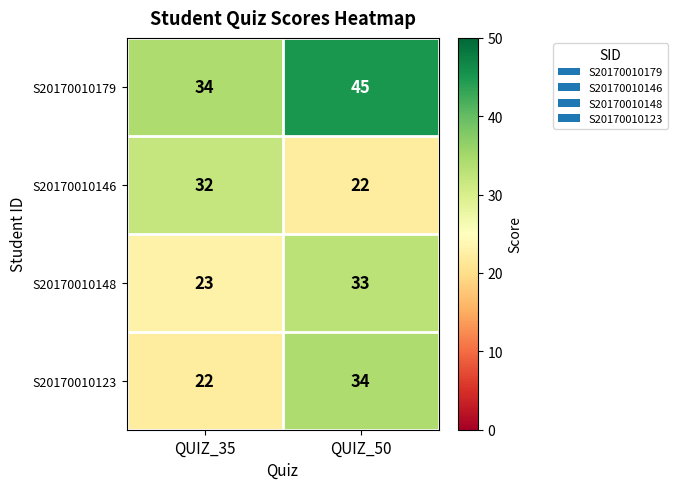

What is the spread (max minus min) of values at QUIZ_35?

12